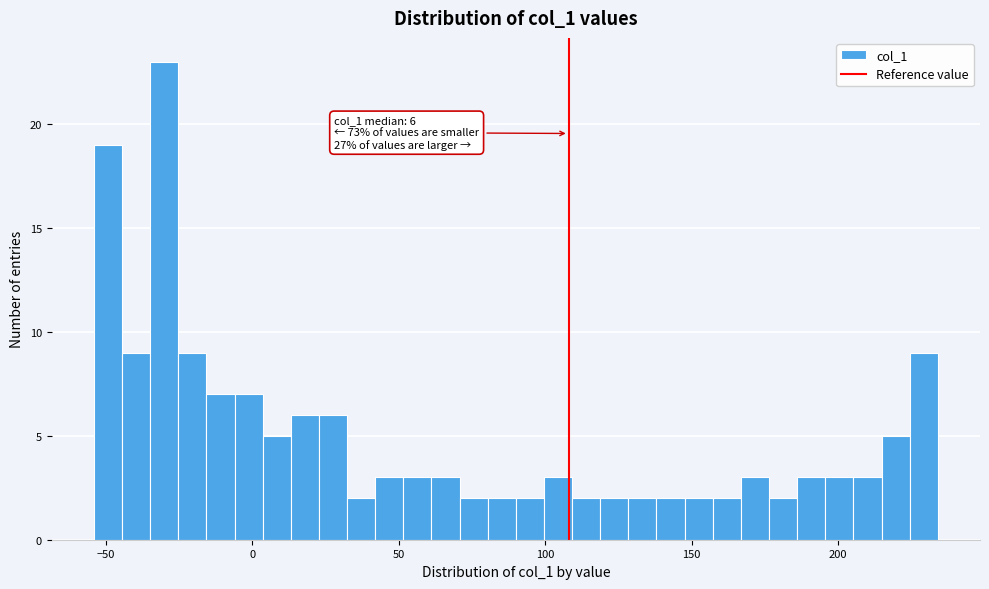

Around what value on the x-axis is the tallest bar? Give the approximate position of its centre, as read against the axis.

-30